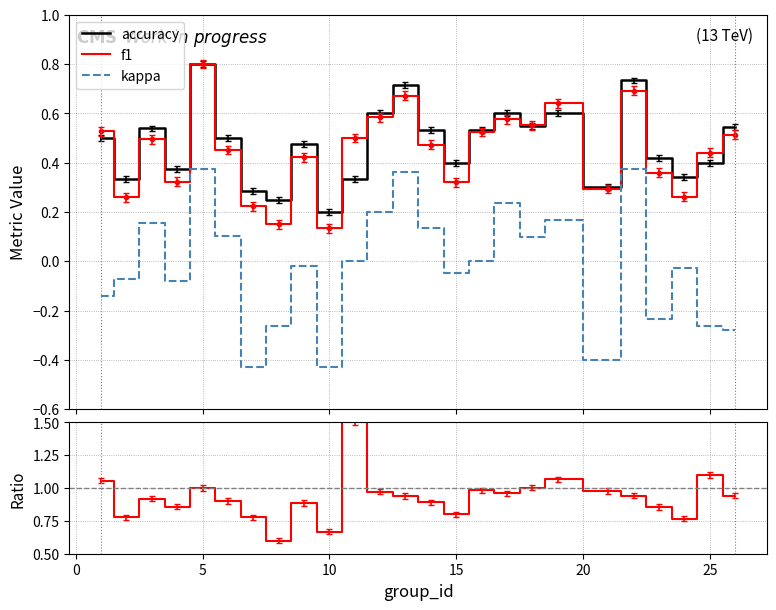

True or false: kappa and f1 cross at least once.

False